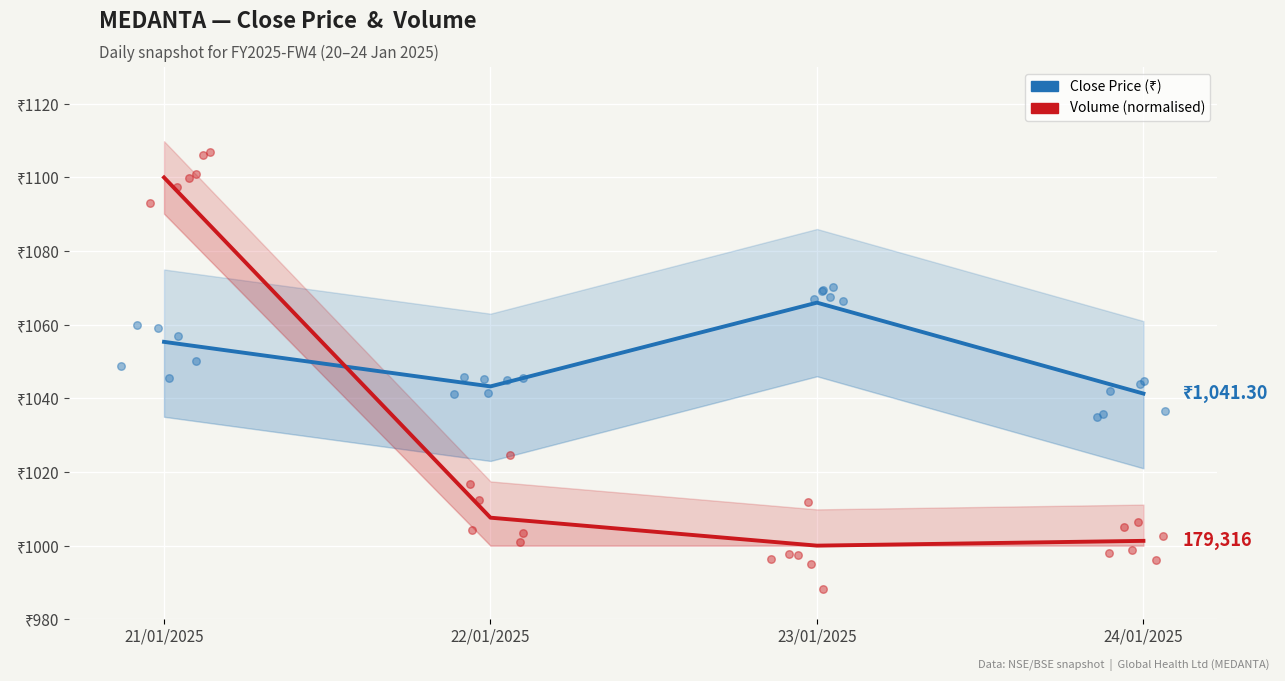

Which series reaches the minimum Y coordinate?

Volume (normalised)